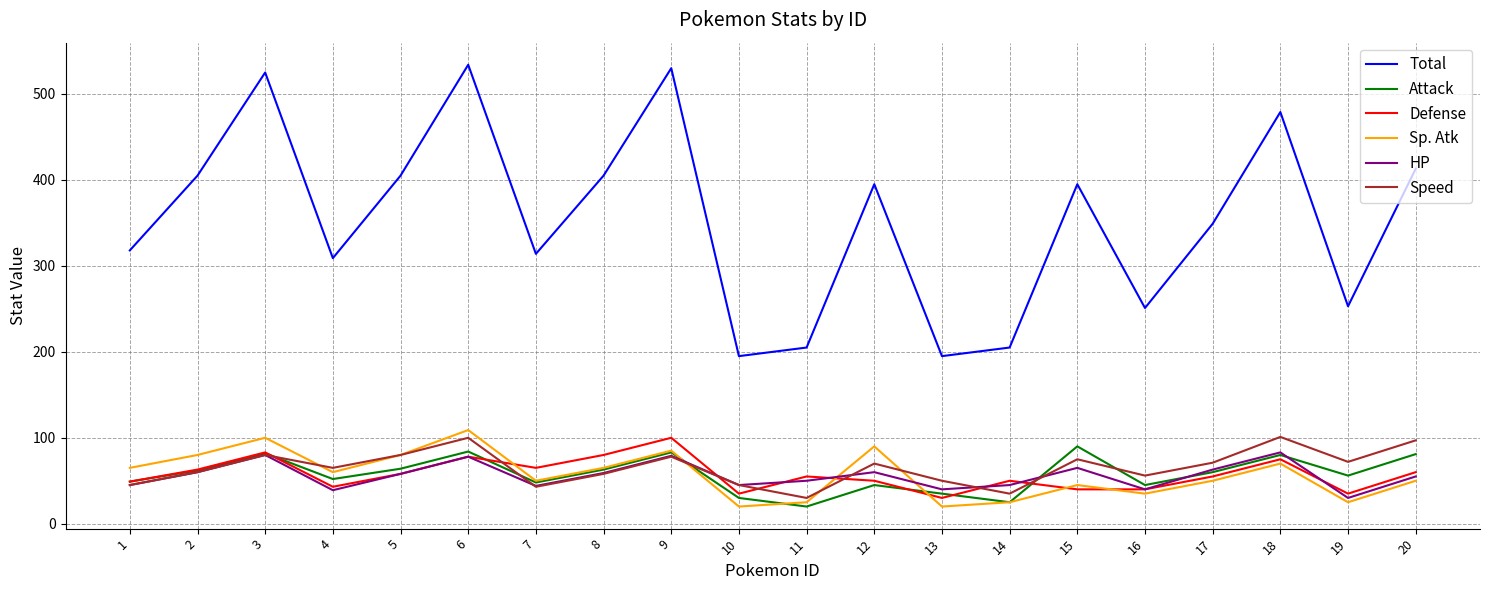

Between 4 and 11, which series saw the biggest shift?

Total